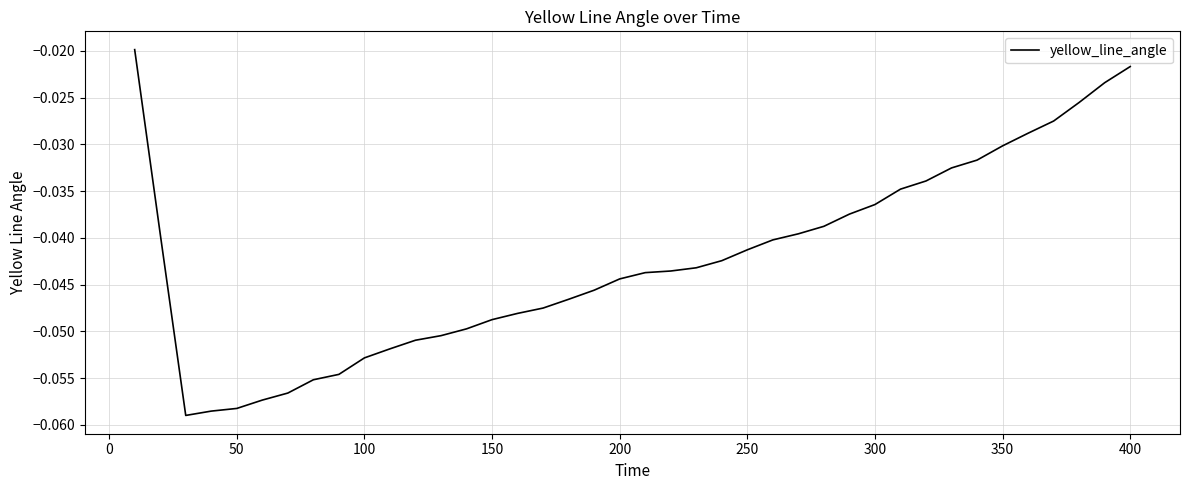

Does the chart have visible grid lines?

Yes